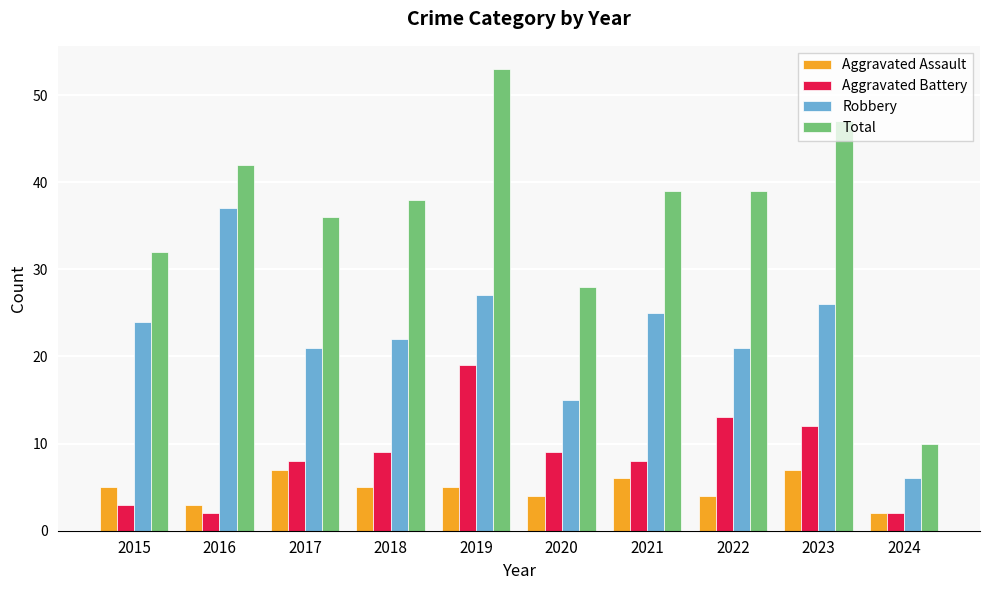

What is the difference between the Aggravated Assault values at 2020 and 2015?

1